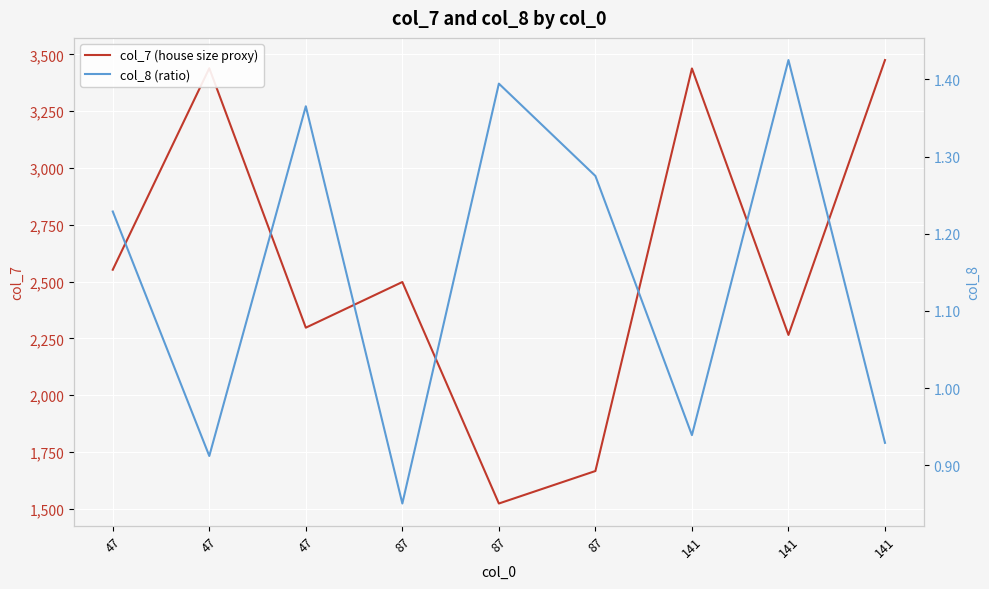

What is the highest value of the col_8 (ratio) series?

1.4